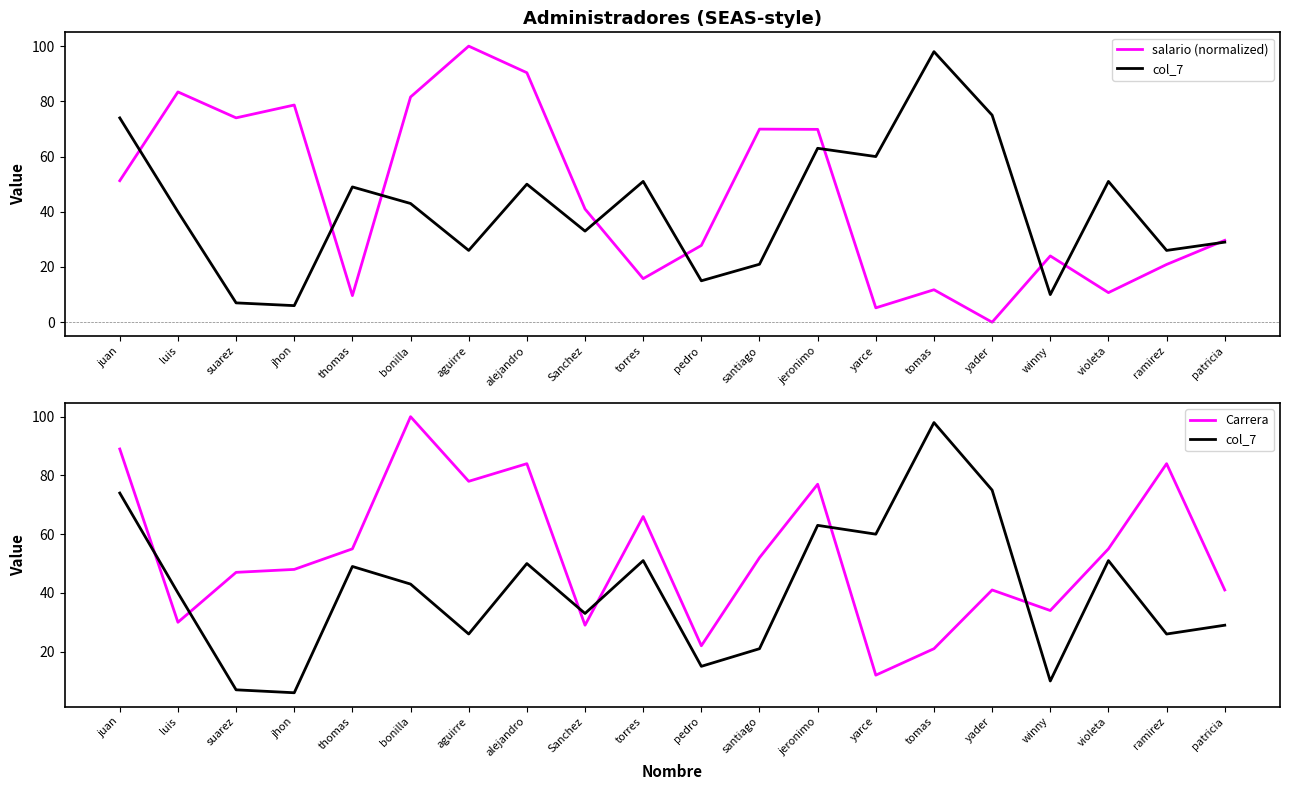

What is the maximum value for Carrera?

100.0